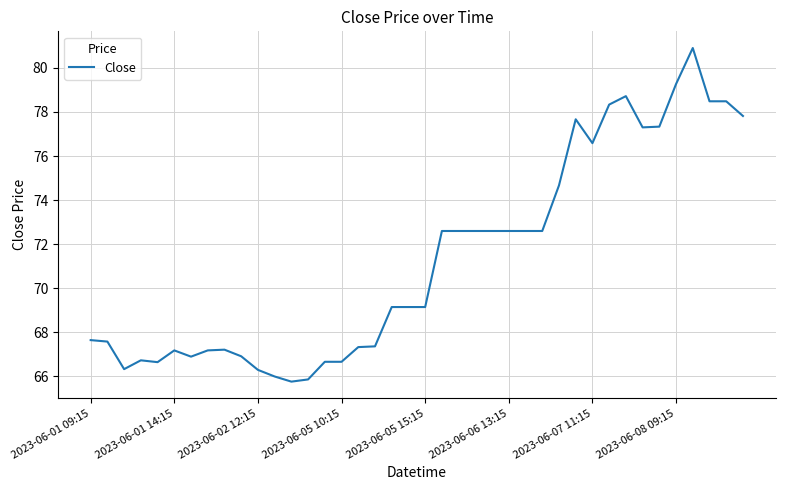

What is the difference between the maximum and minimum values?

15.1